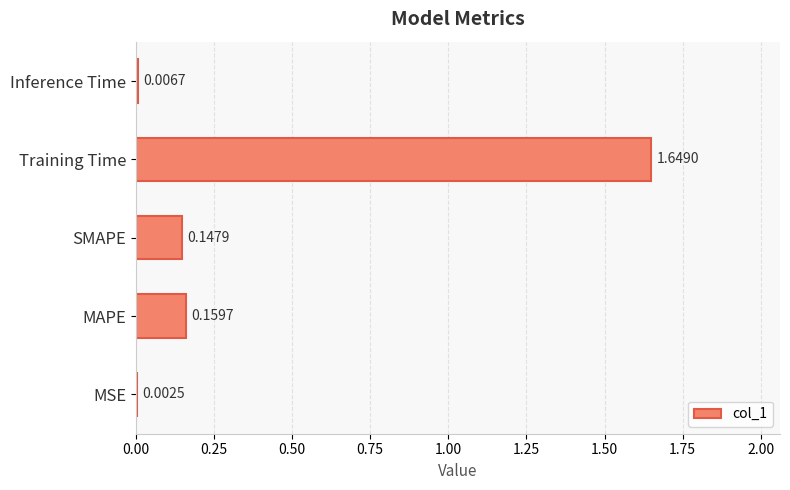

Which has a higher value, Training Time or SMAPE?

Training Time